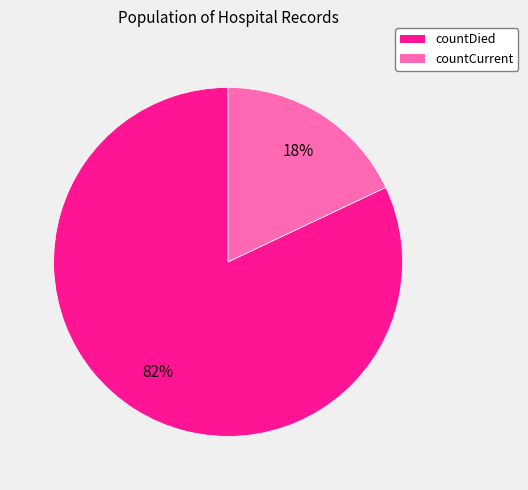

Is it true that countDied is 69% of the pie?

False